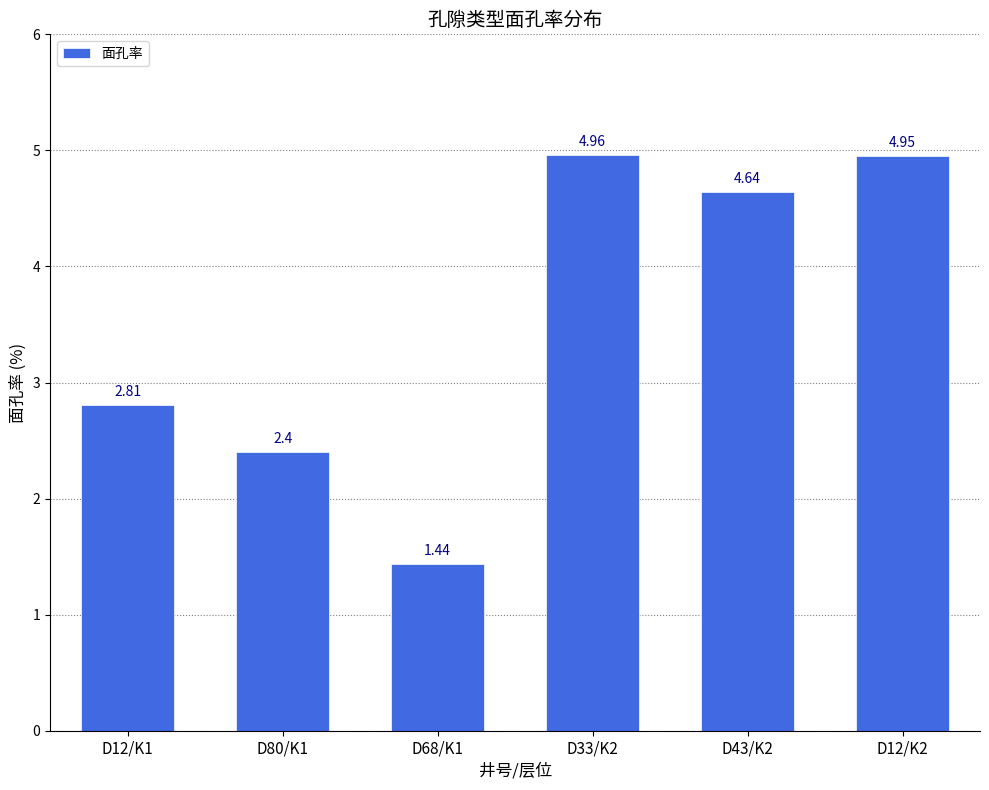

Are the bars horizontal?

No